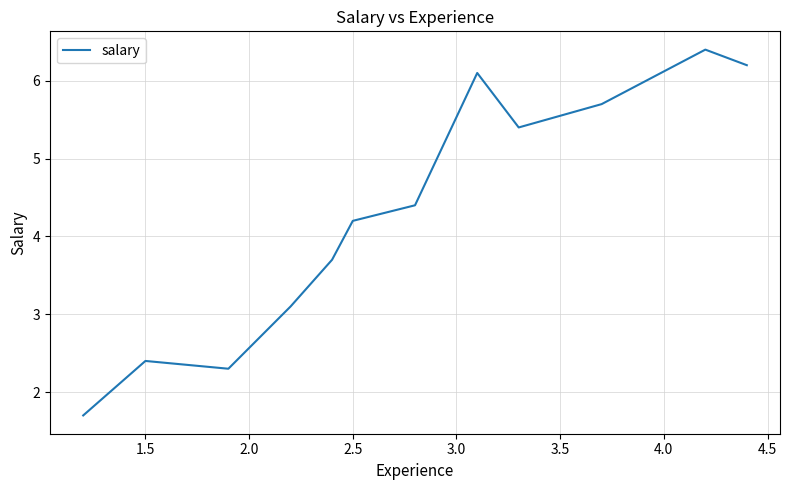

What is the greatest value displayed?

6.4